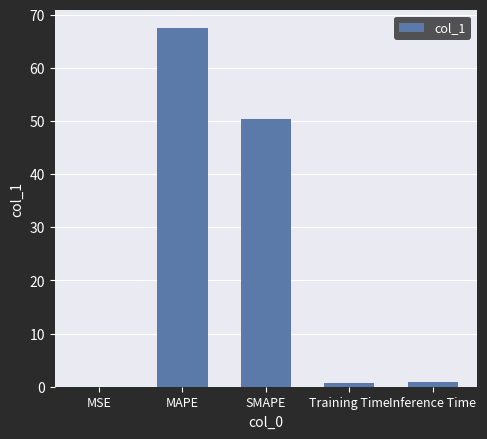

What is the sum of all values?

119.5